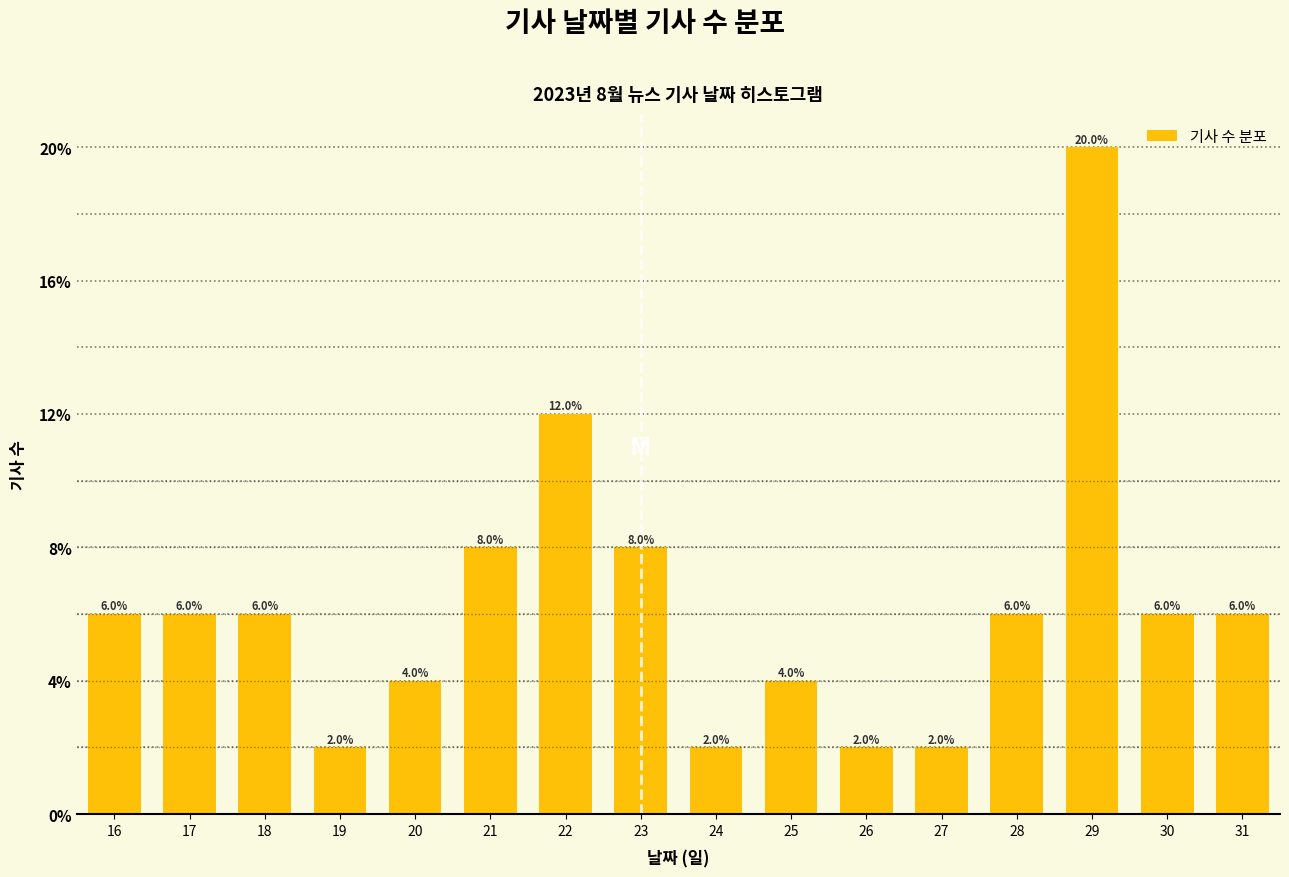

Reading left to right, extract all data points from this chart.

6	6	6	2	4	8	12	8	2	4	2	2	6	20	6	6